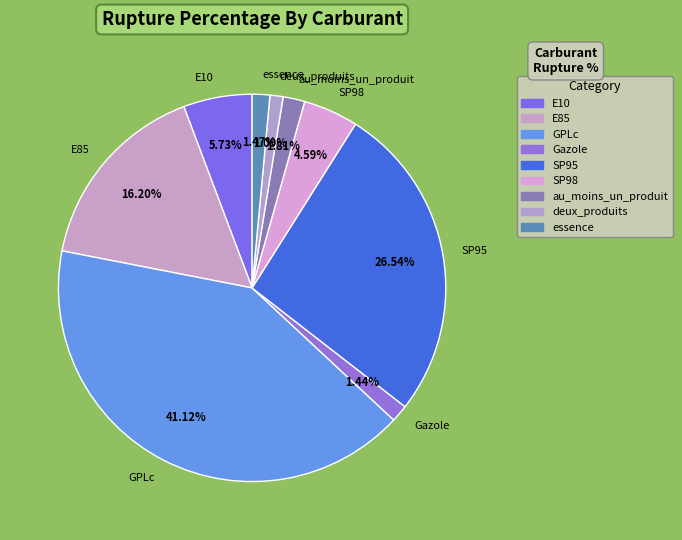

Does GPLc represent more than half of the total?

No